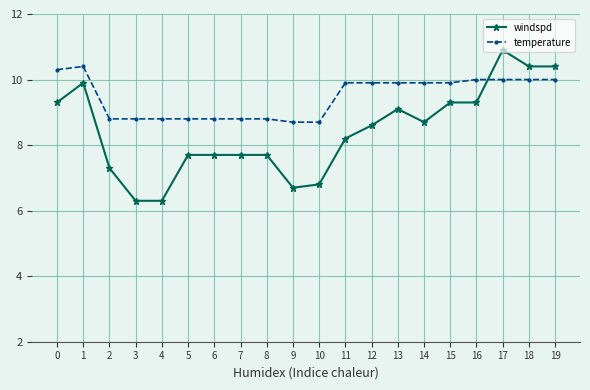

Where do windspd and temperature first cross each other?

16 and 17